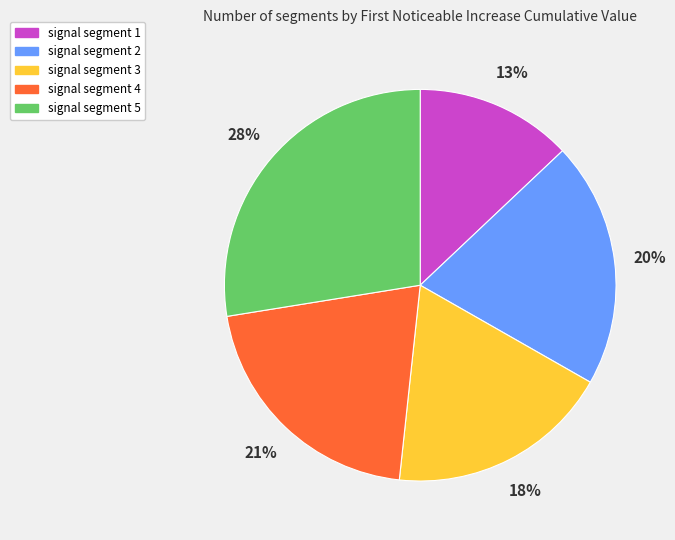

The signal segment 5 slice represents 28% of the pie. True or false?

True